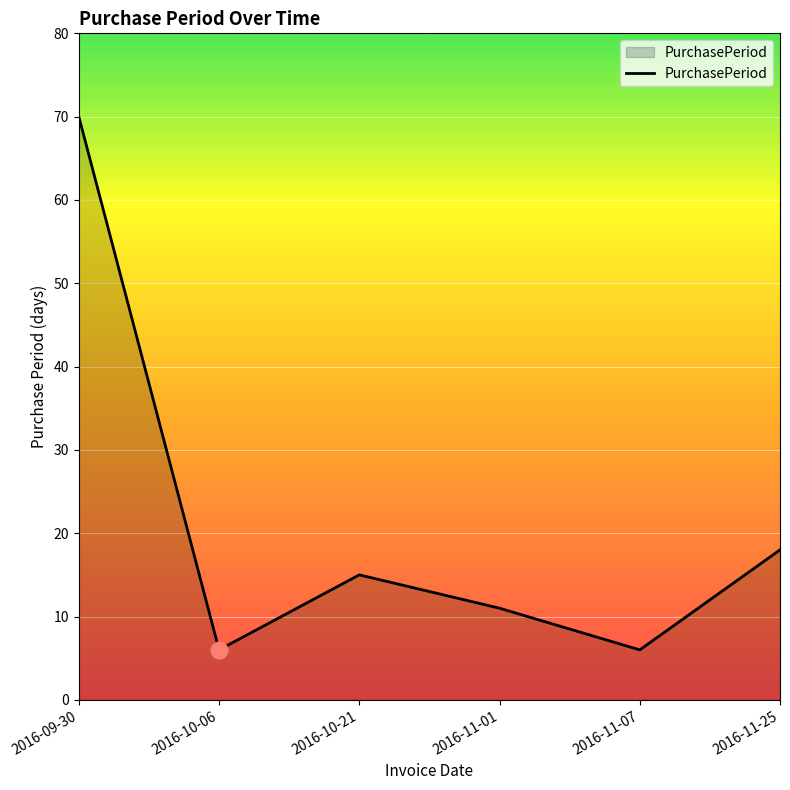

Does the chart display data point markers on the line(s)?

No